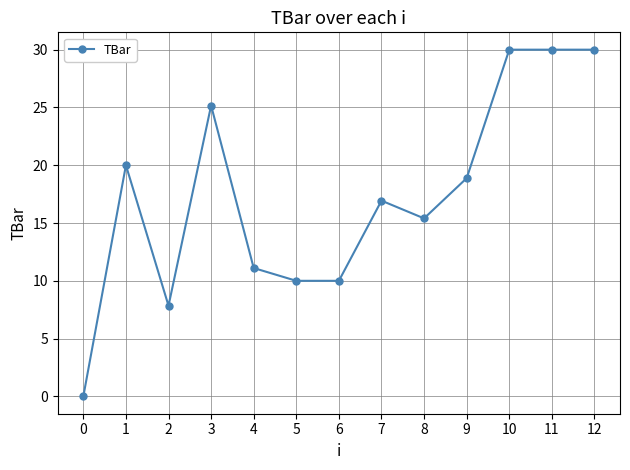

Where does the data first go above 16?

1